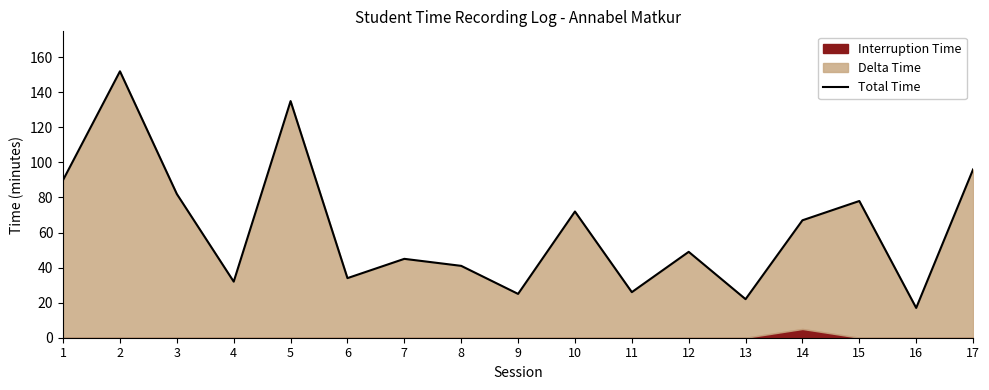

What is the greatest value displayed?

152